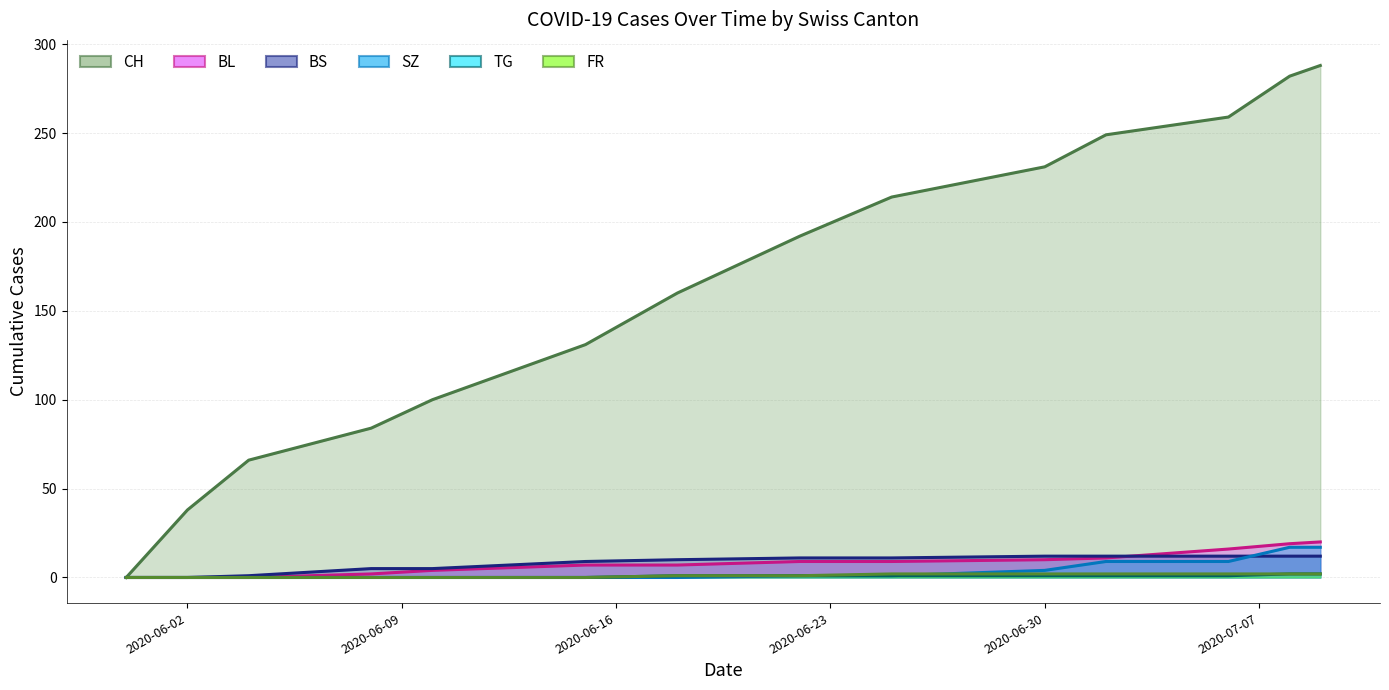

What is the sum of the SZ values at 2020-06-15 and 2020-06-25?

1